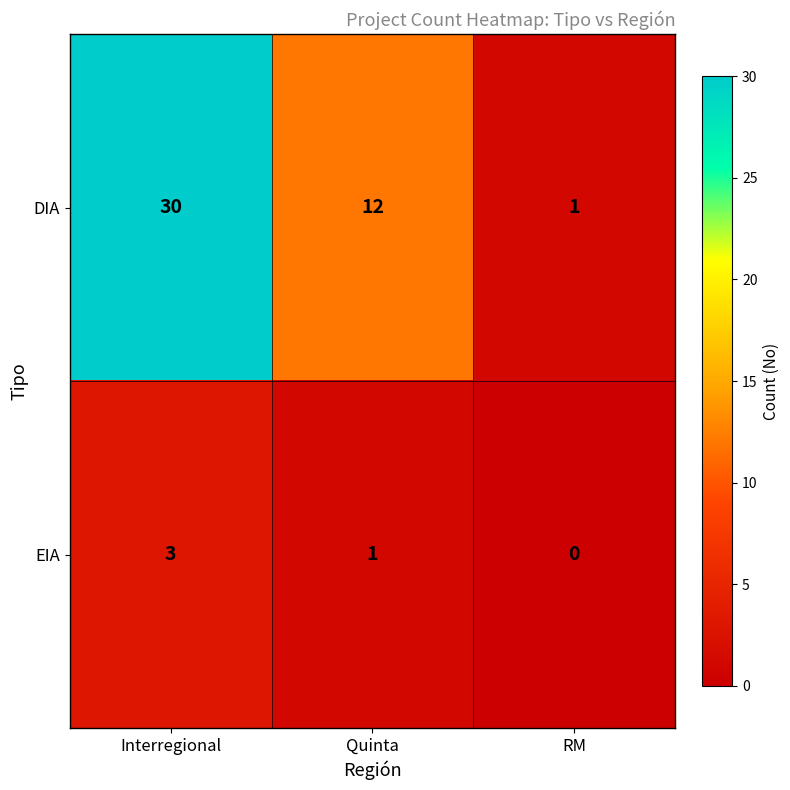

At which category does the chart reach its peak across all series?

Interregional